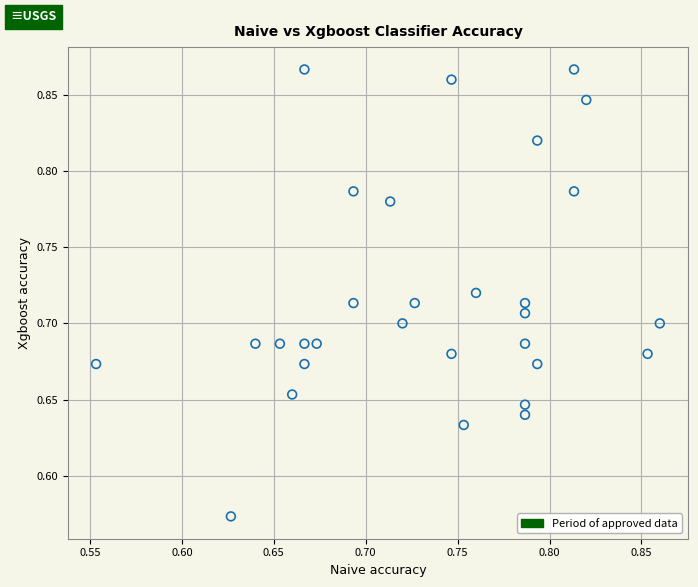

What is the range of Y values (max minus min)?

0.3